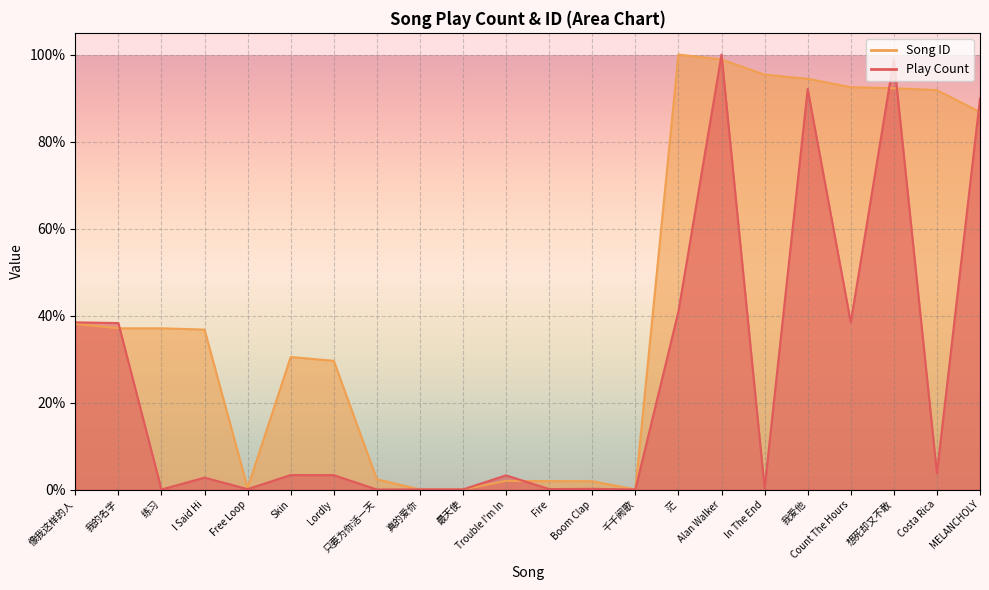

The Song ID series shows 0.4 at 练习. True or false?

True